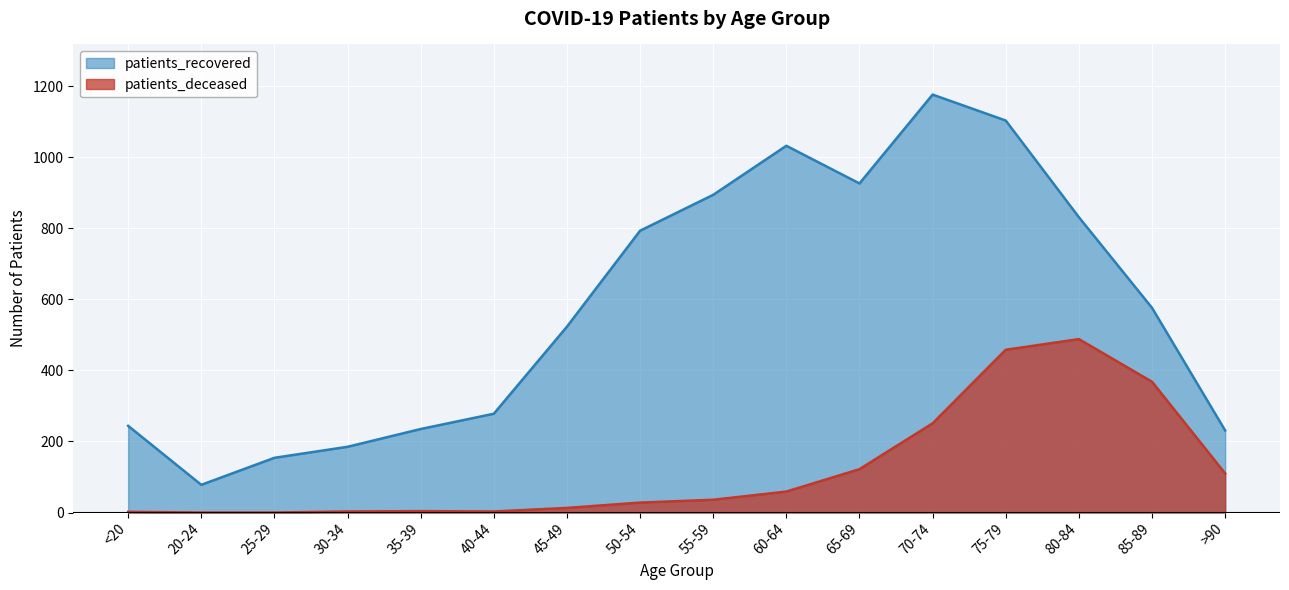

At which category does patients_deceased reach its first local valley?

40-44